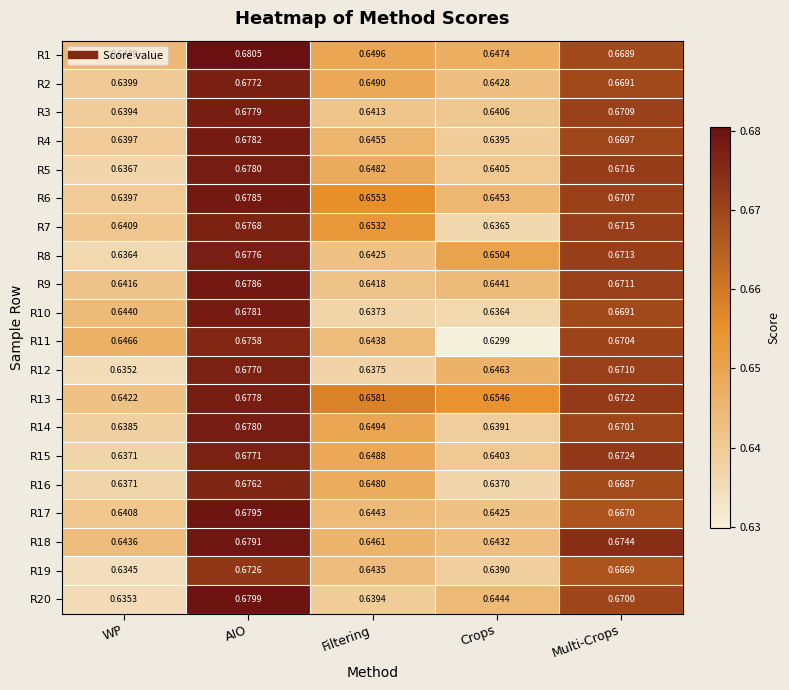

Where is R7 nearest to the value 0?

Crops